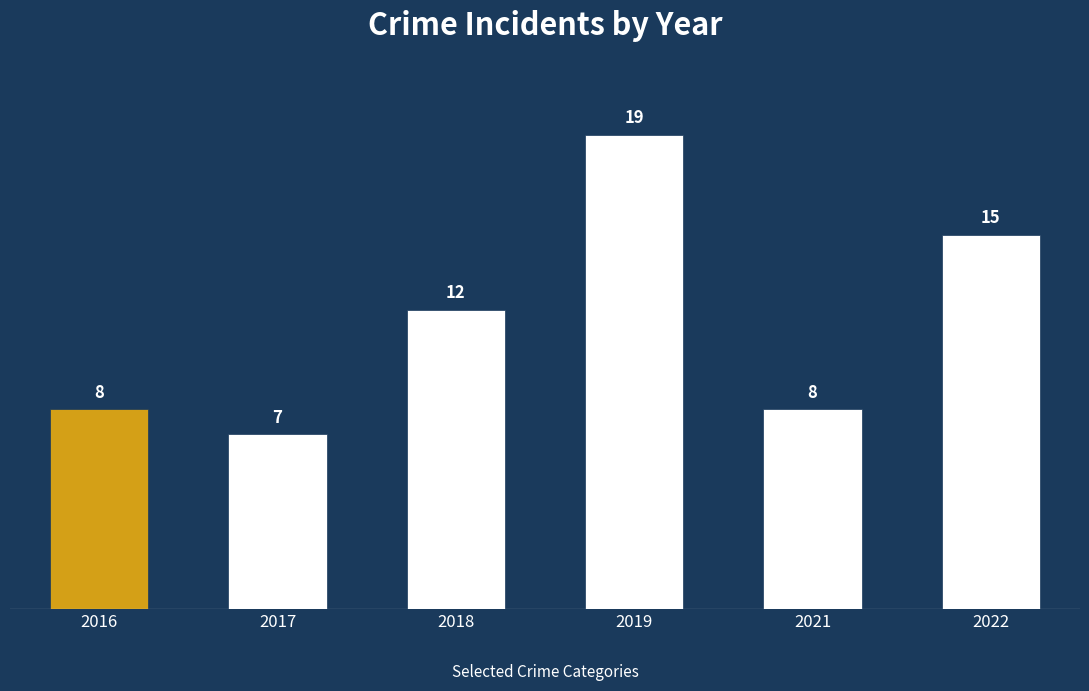

What is the maximum value shown in the chart?

19